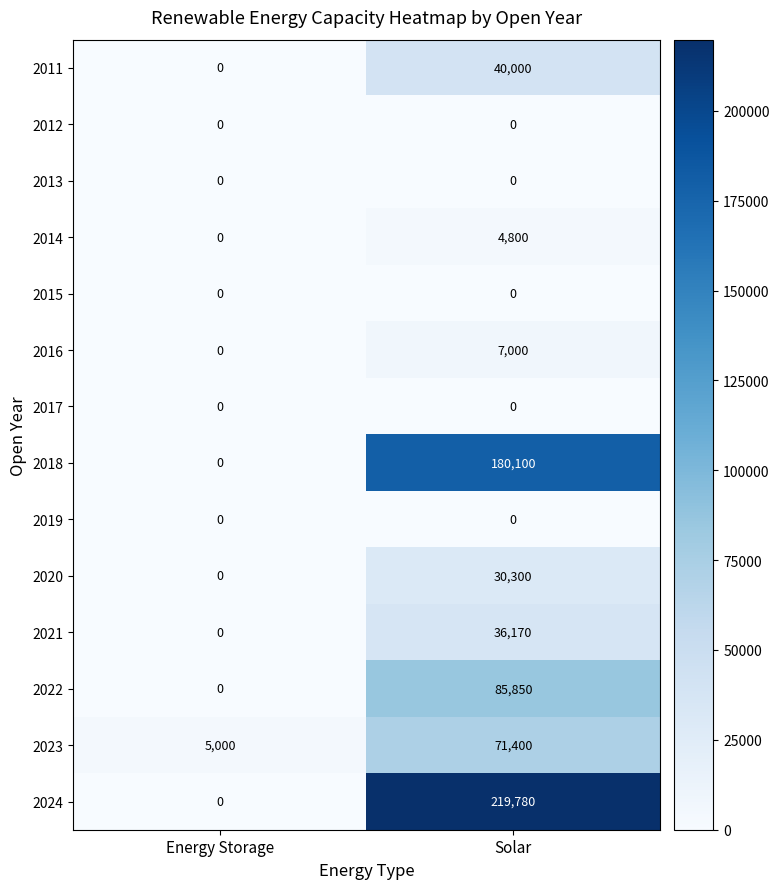

Reading right to left, what are all the values shown in this chart?

2011: 40000	0
2012: 0	0
2013: 0	0
2014: 4800	0
2015: 0	0
2016: 7000	0
2017: 0	0
2018: 180100	0
2019: 0	0
2020: 30300	0
2021: 36170	0
2022: 85850	0
2023: 71400	5000
2024: 219780	0